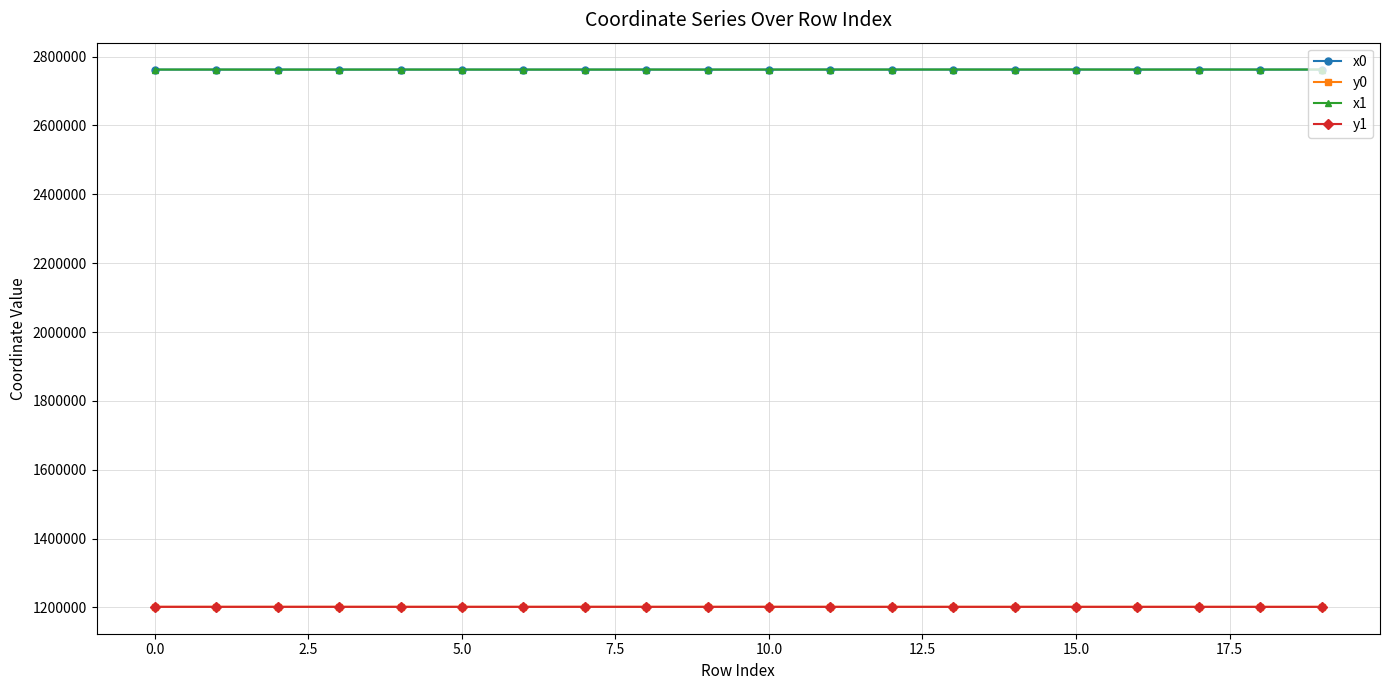

True or false: x0 and y0 cross at least once.

False